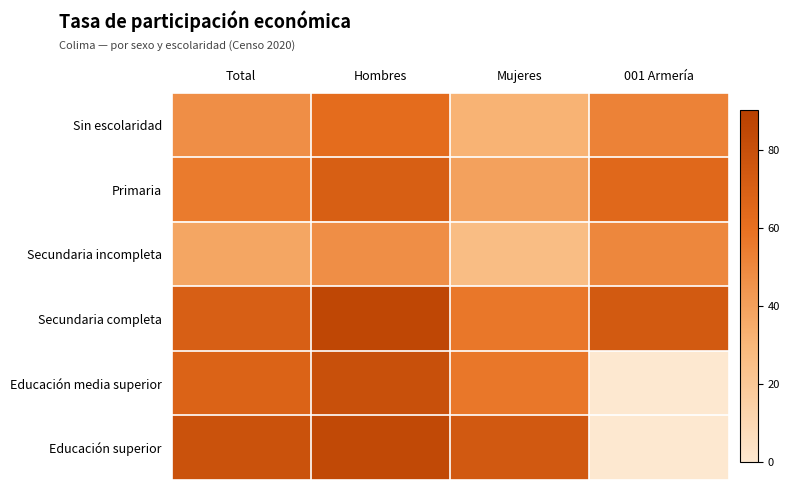

What is the maximum value shown in the chart?

84.9